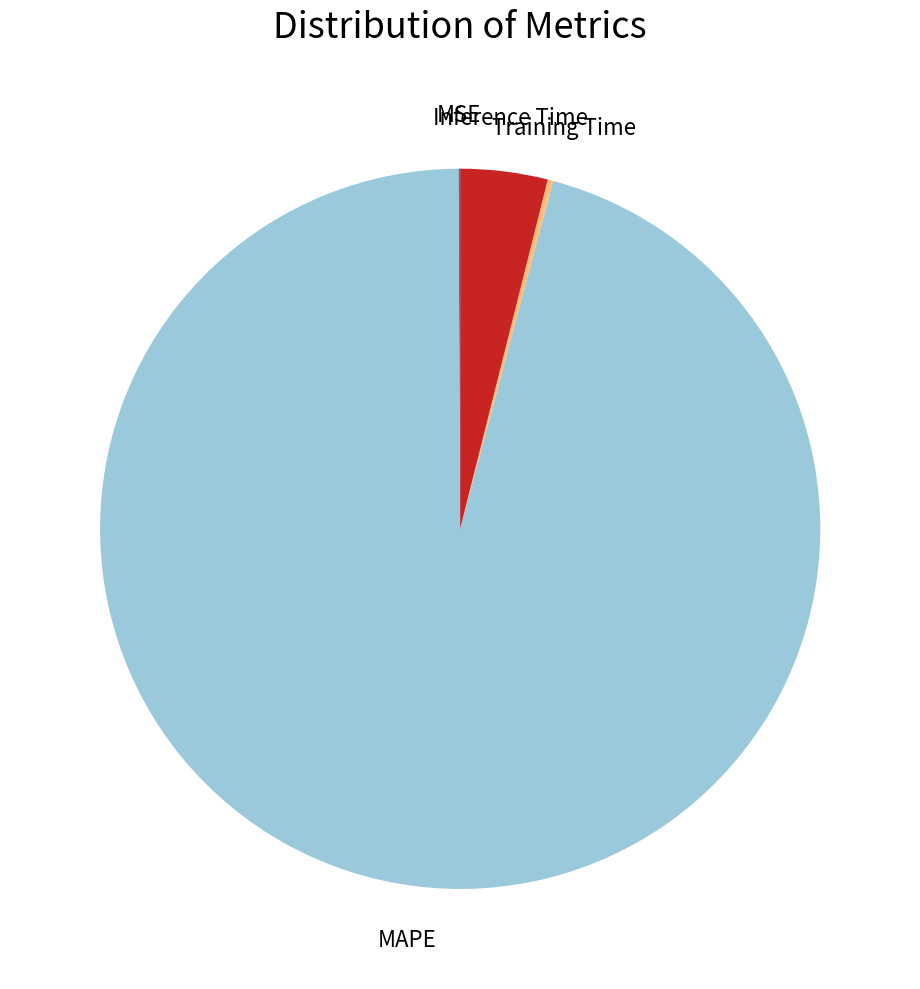

Which category has the biggest portion of the pie?

MAPE